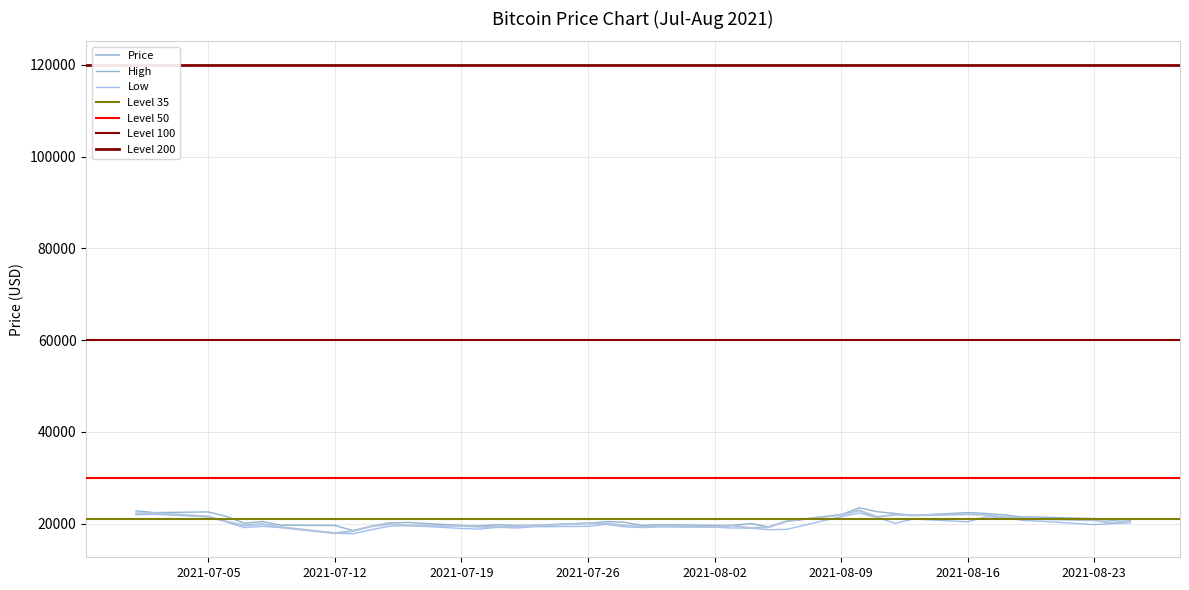

How many values in the High series exceed 20471?

20